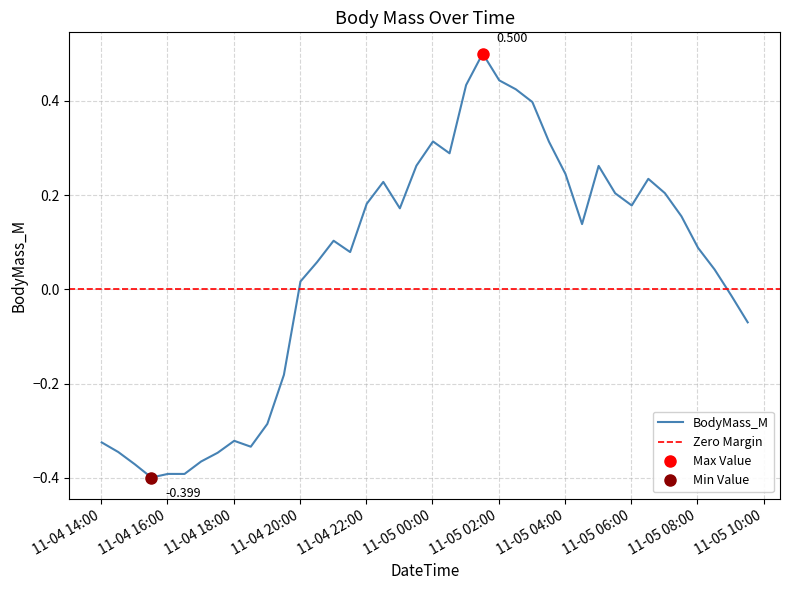

At which category does the chart reach its minimum across all series?

2022-11-04 15:31:00